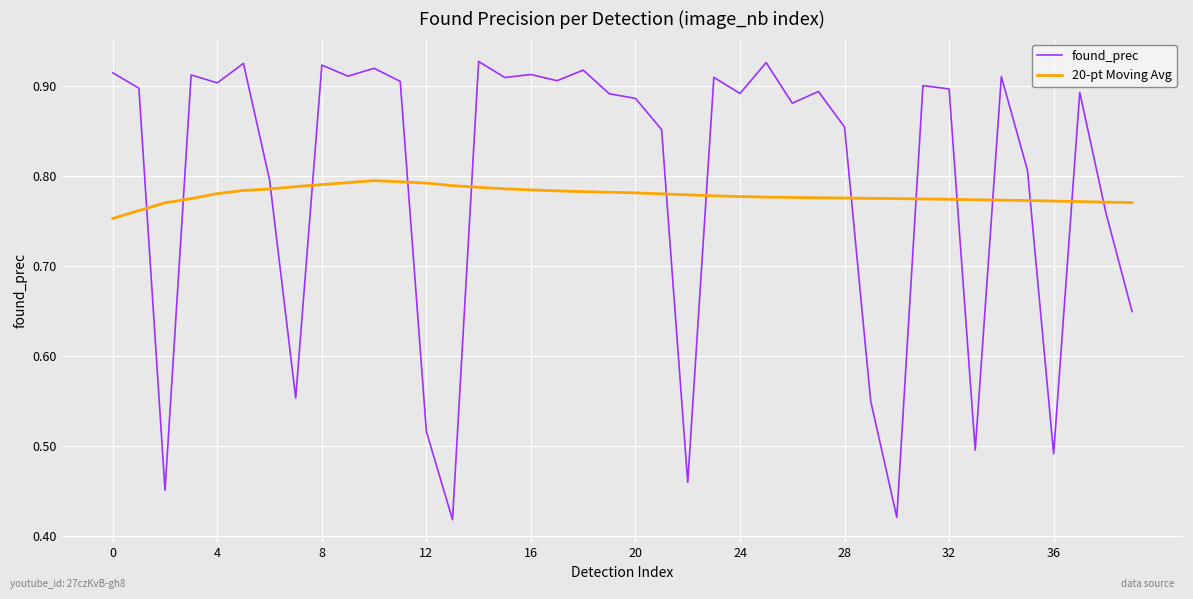

Which series has the largest range (max minus min)?

found_prec